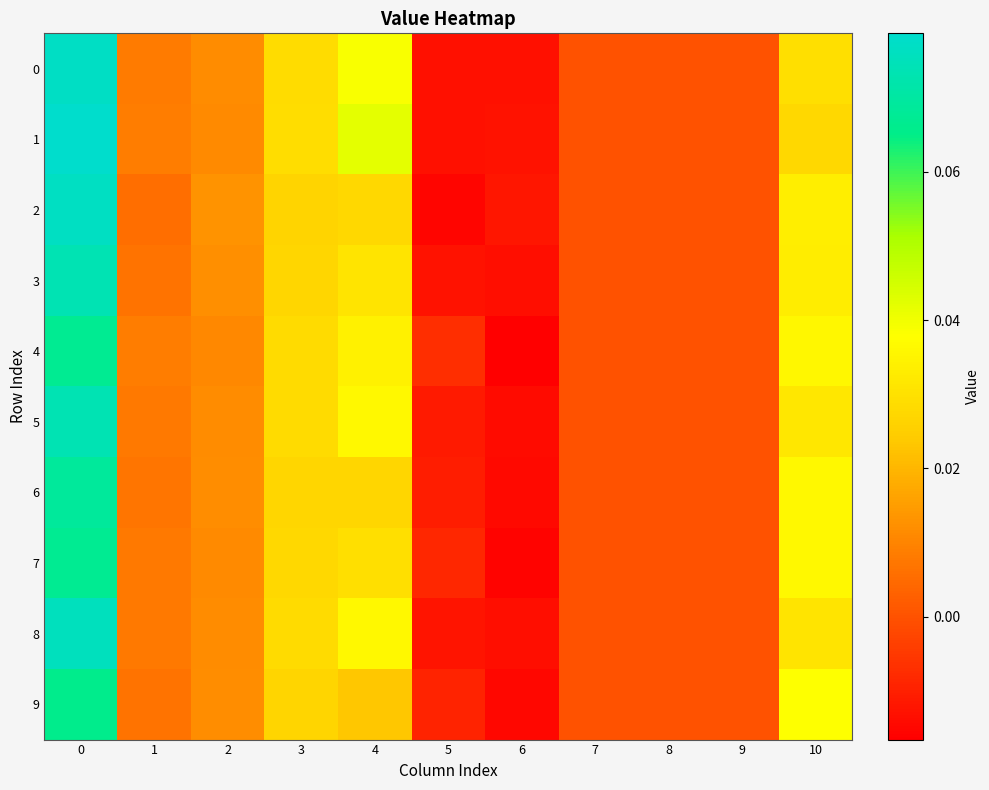

Reading right to left, what are all the values shown in this chart?

0: 10=0.0	9=0.0	8=0.0	7=0.0	6=-0.0	5=-0.0	4=0.0	3=0.0	2=0.0	1=0.0	0=0.1
1: 10=0.0	9=0.0	8=0.0	7=0.0	6=-0.0	5=-0.0	4=0.0	3=0.0	2=0.0	1=0.0	0=0.1
2: 10=0.0	9=0.0	8=0.0	7=0.0	6=-0.0	5=-0.0	4=0.0	3=0.0	2=0.0	1=0.0	0=0.1
3: 10=0.0	9=0.0	8=0.0	7=0.0	6=-0.0	5=-0.0	4=0.0	3=0.0	2=0.0	1=0.0	0=0.1
4: 10=0.0	9=0.0	8=0.0	7=0.0	6=-0.0	5=-0.0	4=0.0	3=0.0	2=0.0	1=0.0	0=0.1
5: 10=0.0	9=0.0	8=0.0	7=0.0	6=-0.0	5=-0.0	4=0.0	3=0.0	2=0.0	1=0.0	0=0.1
6: 10=0.0	9=0.0	8=0.0	7=0.0	6=-0.0	5=-0.0	4=0.0	3=0.0	2=0.0	1=0.0	0=0.1
7: 10=0.0	9=0.0	8=0.0	7=0.0	6=-0.0	5=-0.0	4=0.0	3=0.0	2=0.0	1=0.0	0=0.1
8: 10=0.0	9=0.0	8=0.0	7=0.0	6=-0.0	5=-0.0	4=0.0	3=0.0	2=0.0	1=0.0	0=0.1
9: 10=0.0	9=0.0	8=0.0	7=0.0	6=-0.0	5=-0.0	4=0.0	3=0.0	2=0.0	1=0.0	0=0.1